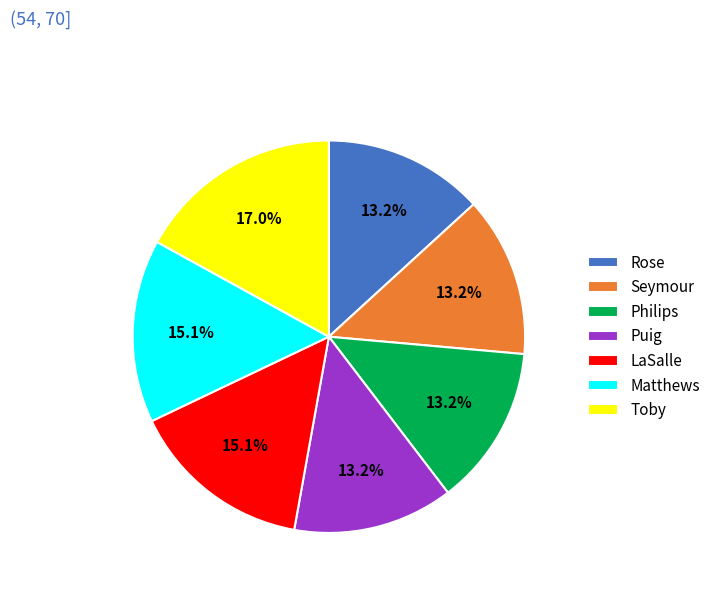

How many segments does this pie chart have?

7